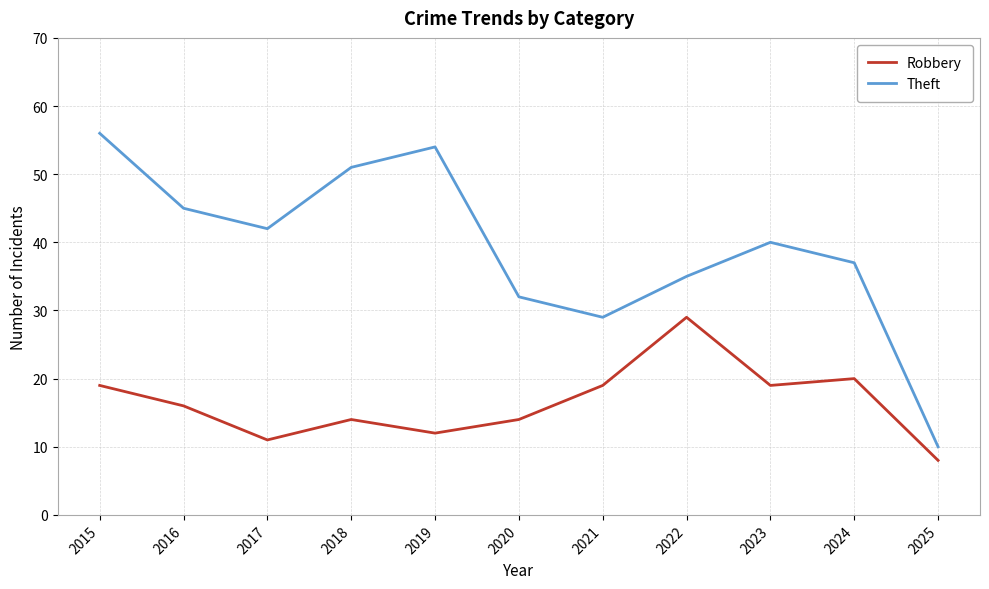

What is the sum of the Theft values at 2017 and 2022?

77